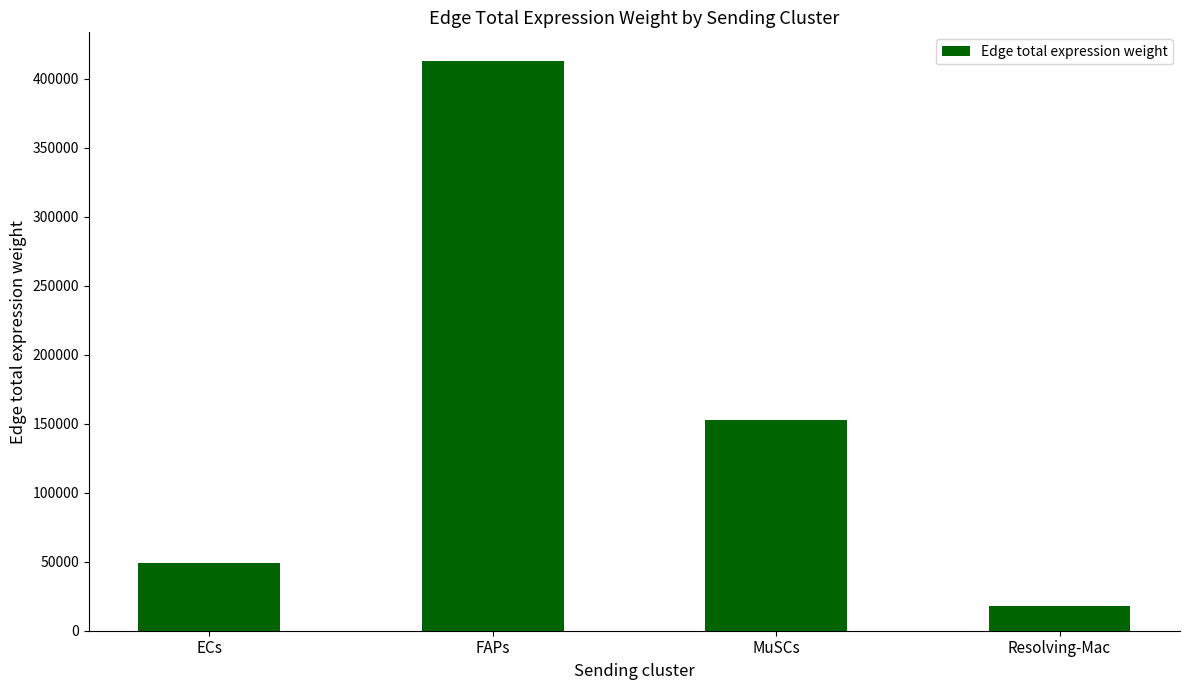

Is it true that the value at FAPs is 412916.5?

True